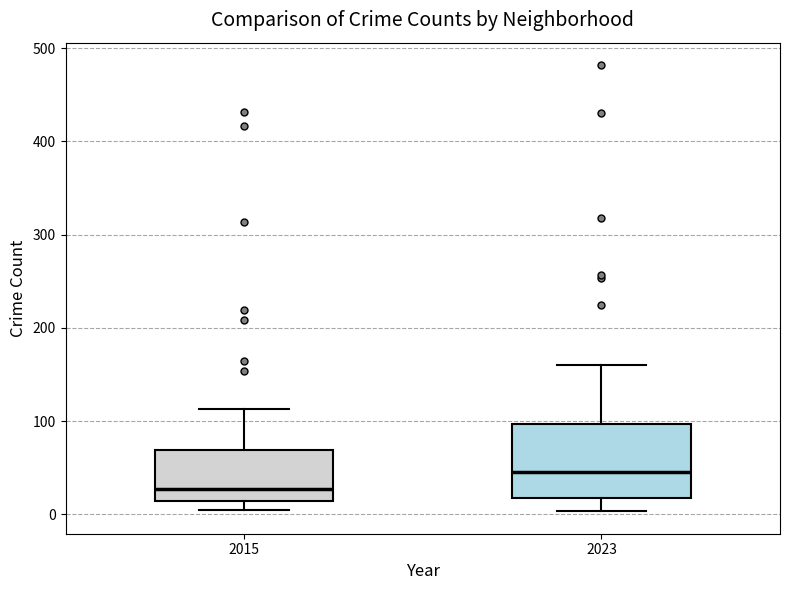

Reading left to right, transcribe this box plot: for each box, give where its median line is, the range the box spans, and where its two whiskers end, as read against the y-axis. The values are not printed on the chart, so give them approximately, as read against the axis.

2015: median 30, box 10 to 70, whiskers 0 to 110
2023: median 50, box 20 to 100, whiskers 0 to 160